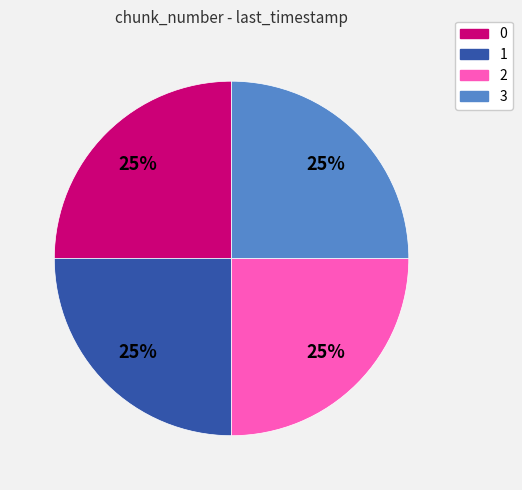

Does any single category account for the majority?

No